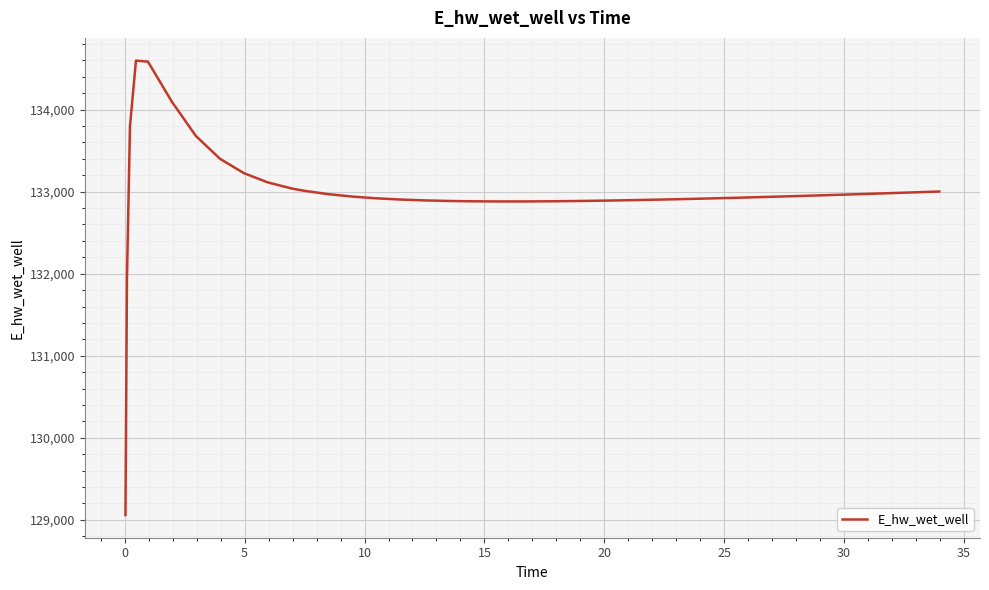

What is the maximum value shown in the chart?

134597.0